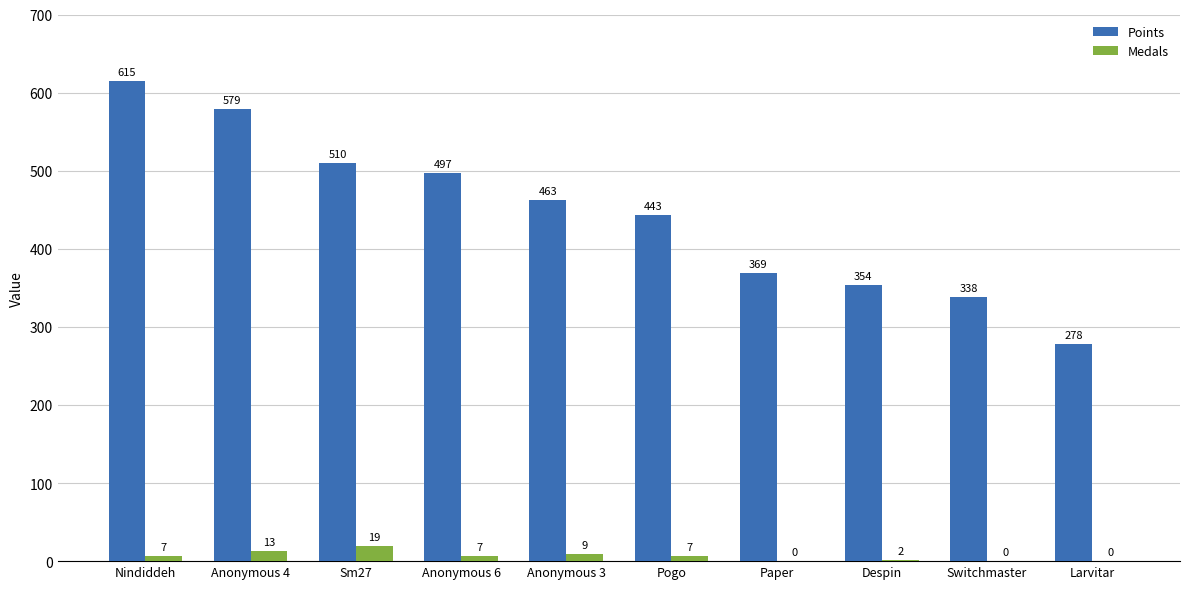

Reading right to left, extract all data points from this chart.

Points: Larvitar=278	Switchmaster=338	Despin=354	Paper=369	Pogo=443	Anonymous 3=463	Anonymous 6=497	Sm27=510	Anonymous 4=579	Nindiddeh=615
Medals: Larvitar=0	Switchmaster=0	Despin=2	Paper=0	Pogo=7	Anonymous 3=9	Anonymous 6=7	Sm27=19	Anonymous 4=13	Nindiddeh=7